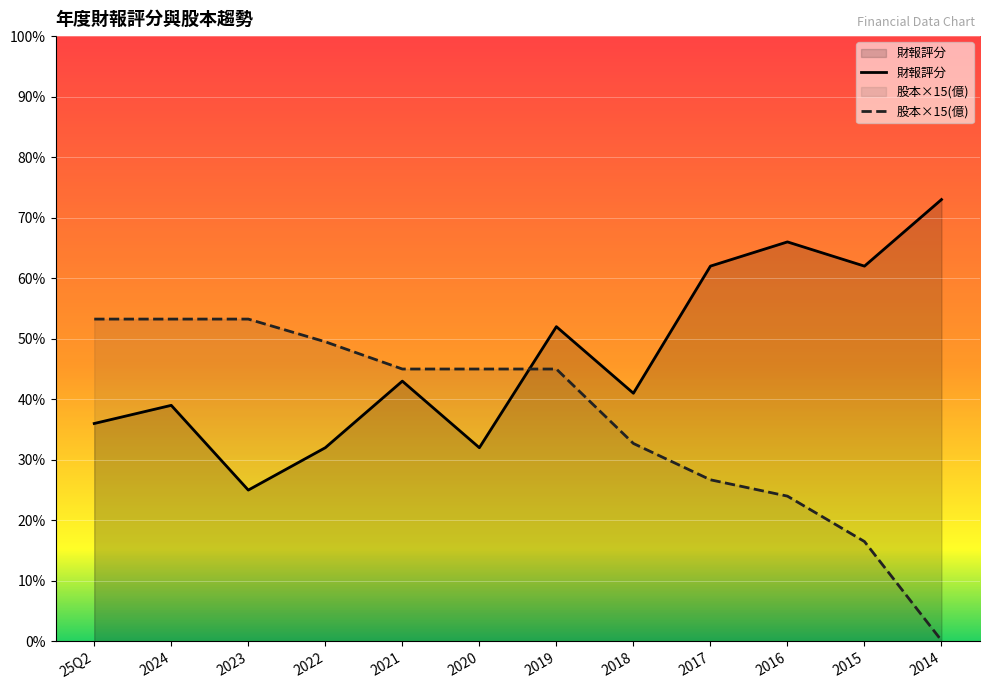

The value of 股本(億) at 2017 is 26.7. True or false?

True